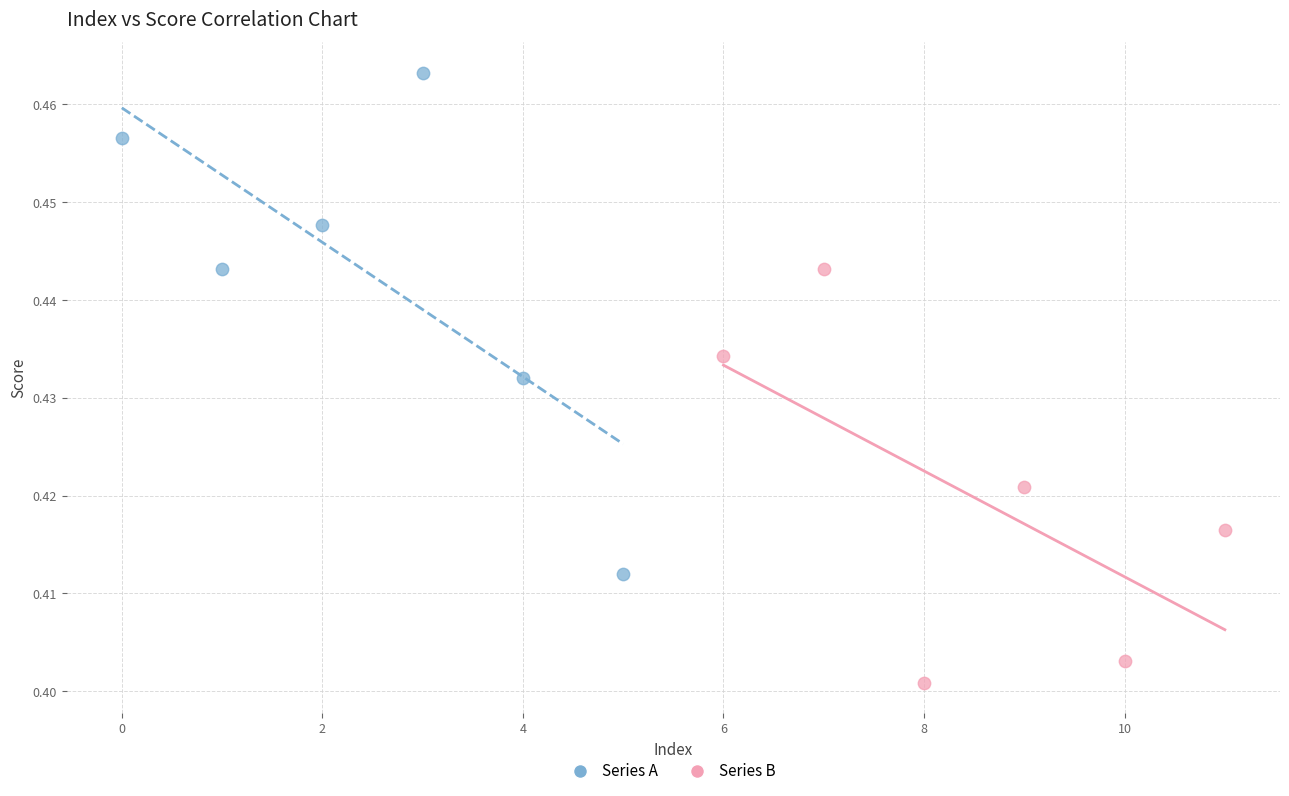

Which series has the largest Y range (max minus min)?

Series A